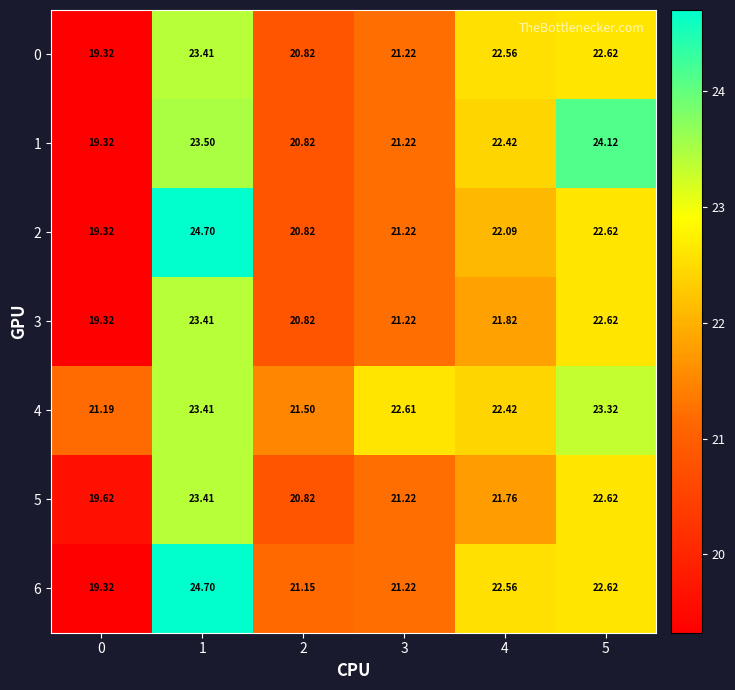

Is the value of 4 at 2 greater than the value of 0 at 0?

Yes